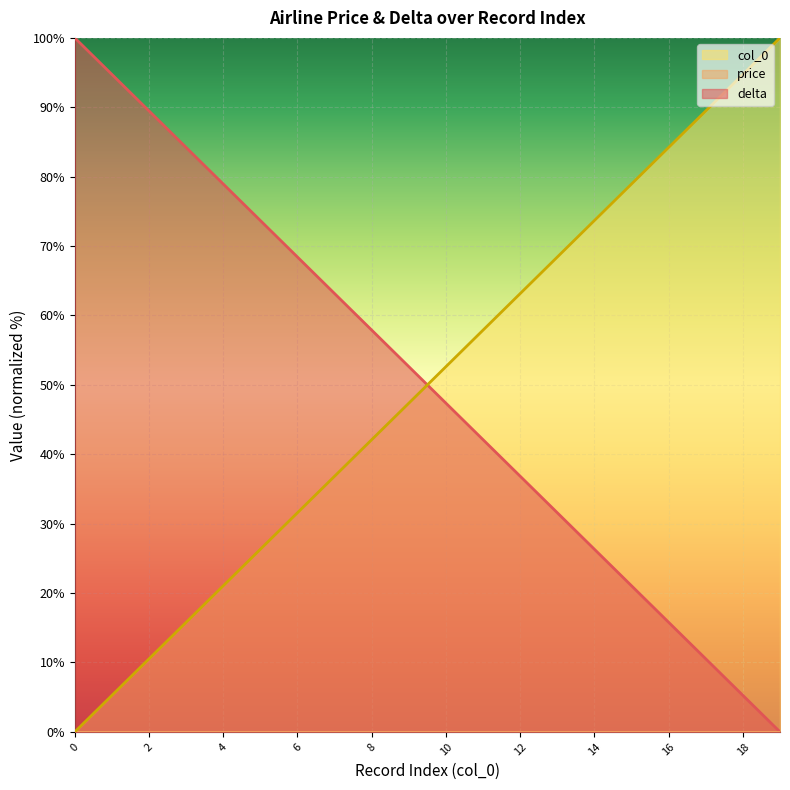

How many data points in delta are above 52?

10